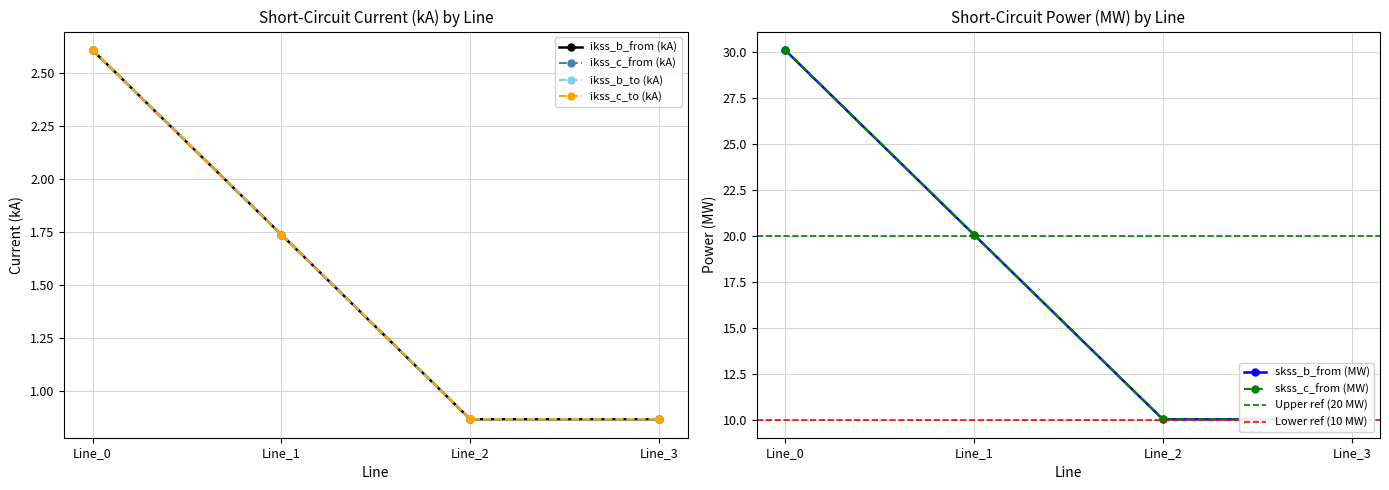

Which has a higher value, Line_3 or Line_2?

Line_3